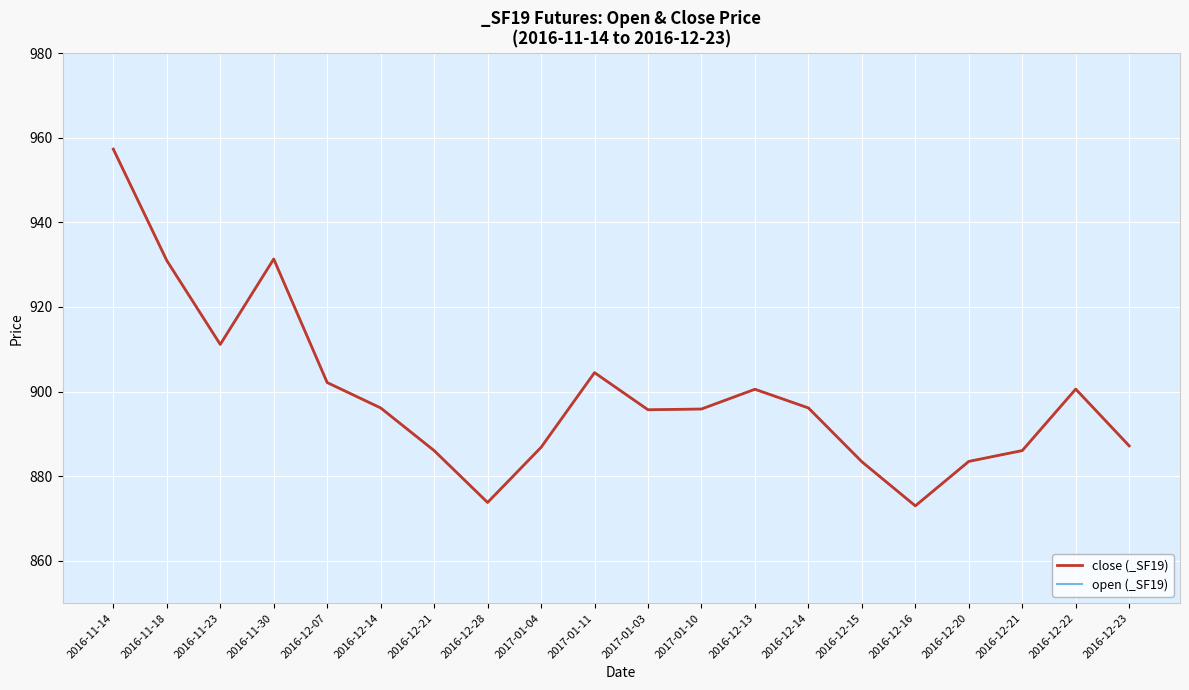

True or false: close (_SF19) and open (_SF19) intersect in this chart.

False